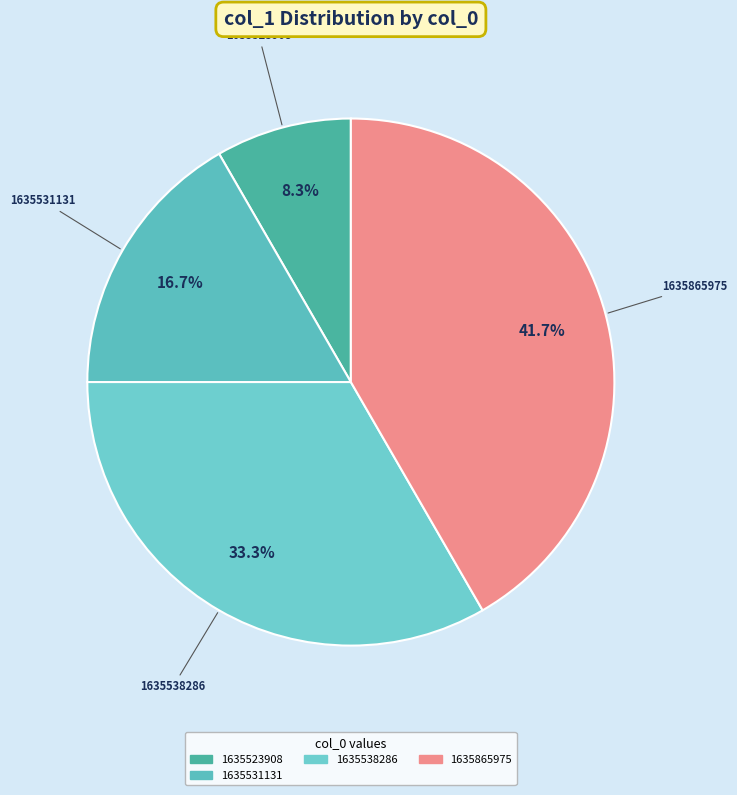

Which has a higher value, 1635523908 or 1635531131?

1635531131